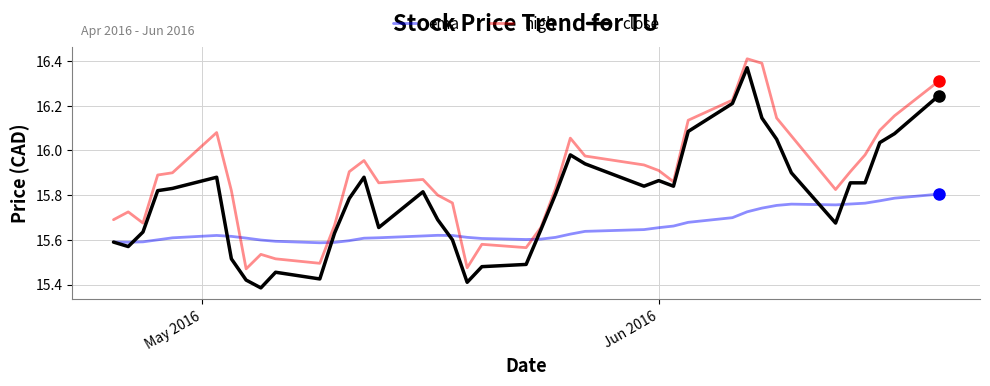

List the series in order of their overall mean, lowest first.

ema, close, high